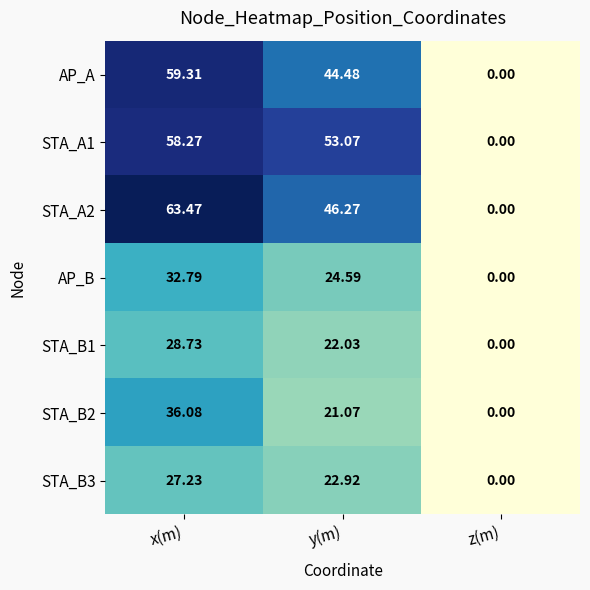

What is the total value across all series at y(m)?

234.4